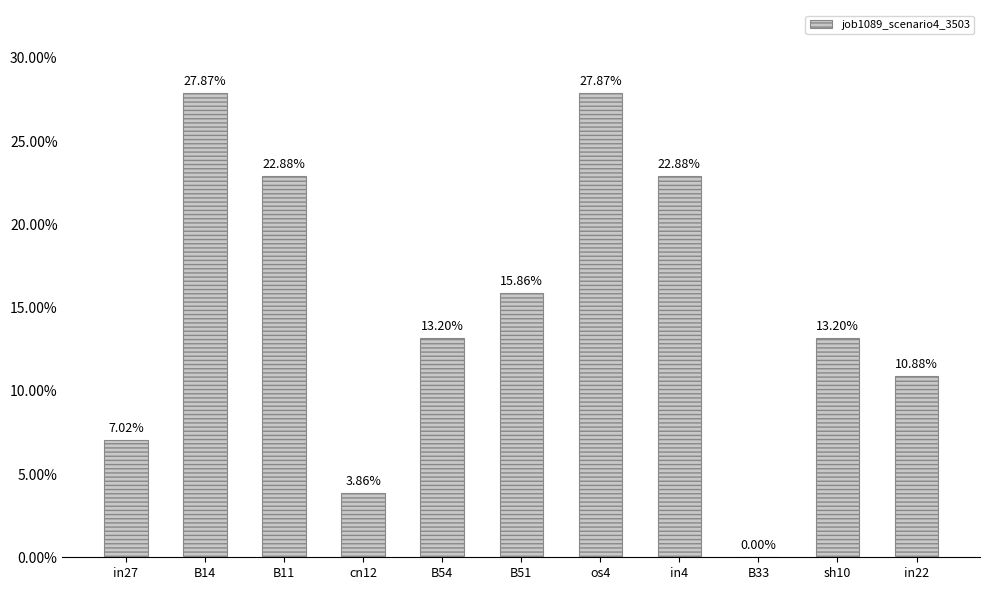

What is the value of the 3rd bar from the left?

0.2